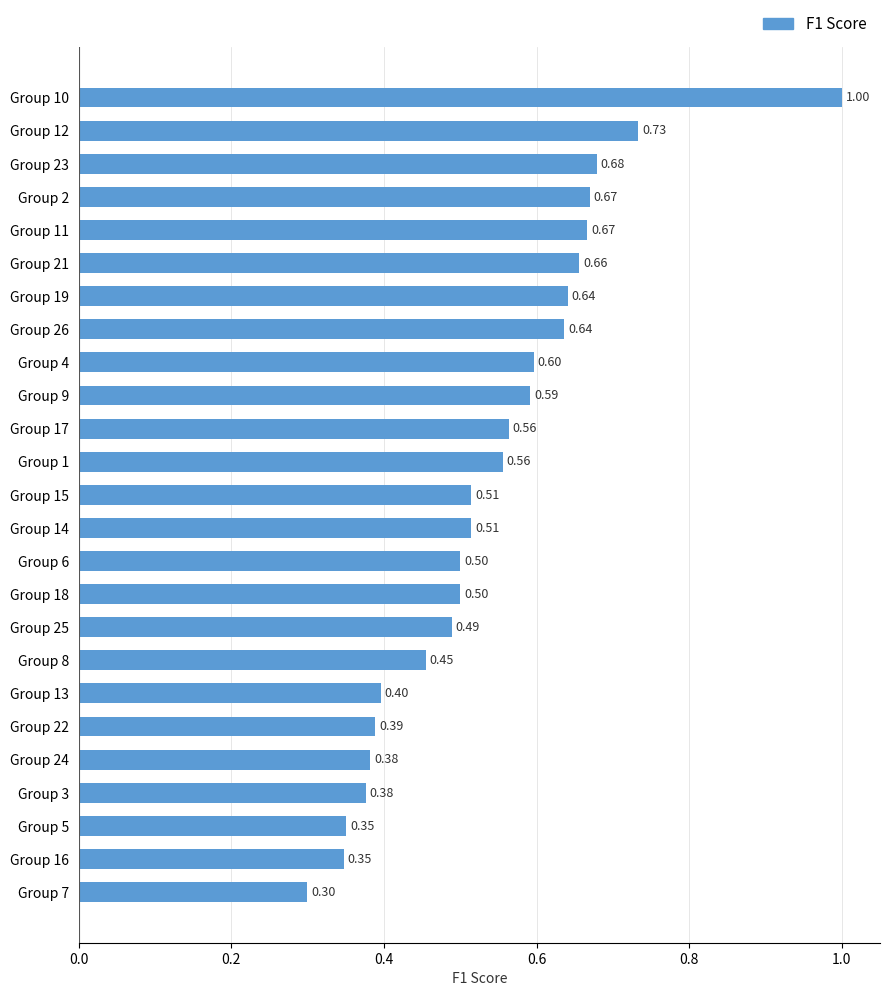

How many bars are there in total?

25